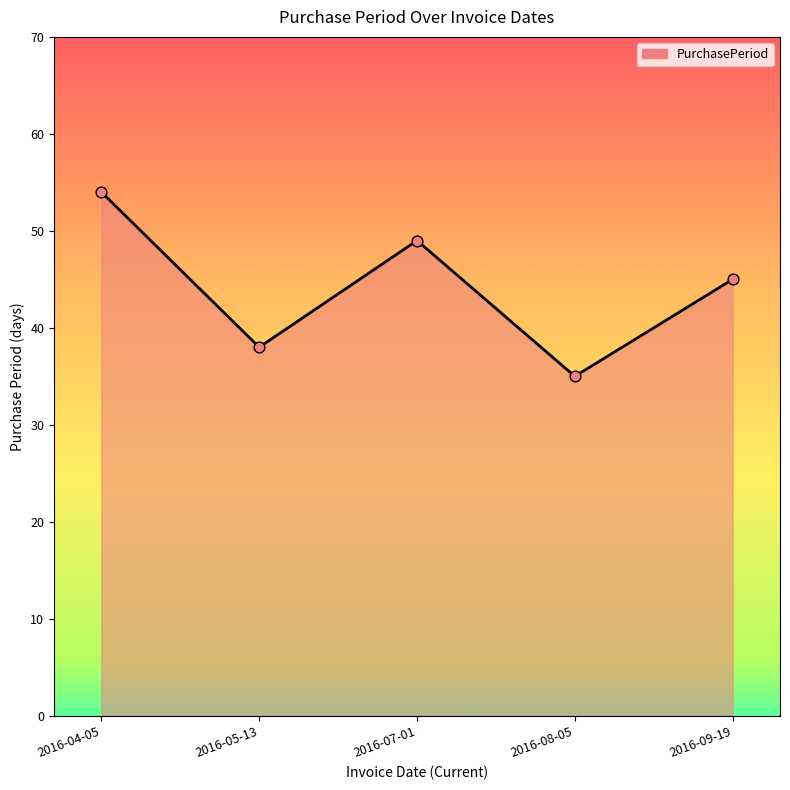

What is the ratio of the value at 2016-04-05 to the value at 2016-08-05?

1.5